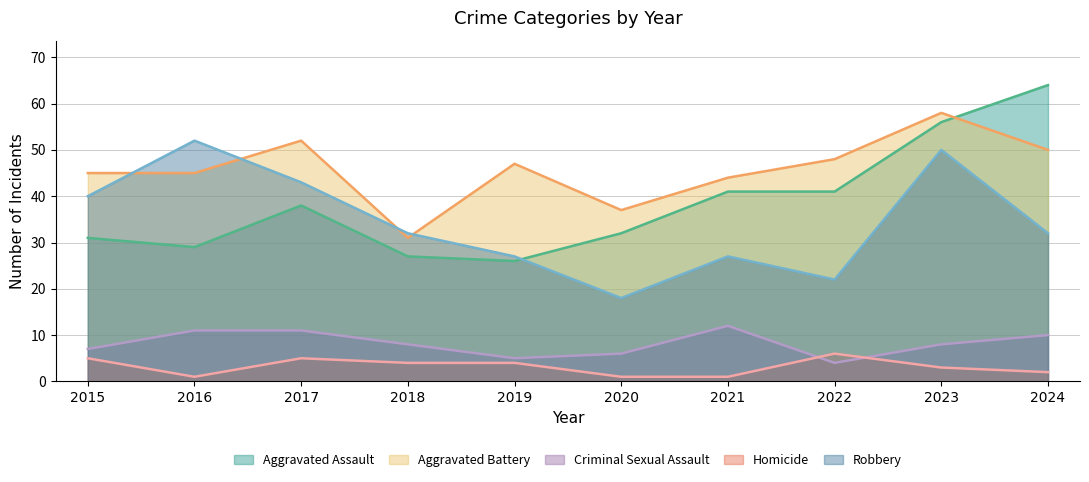

What is the value of the Aggravated Assault point at the 2nd from the left?

29